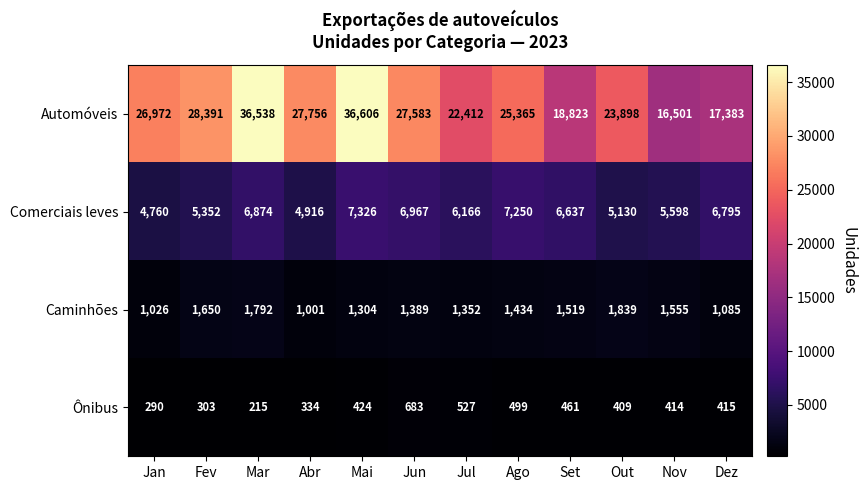

True or false: Ônibus has a value of 605 at Nov.

False